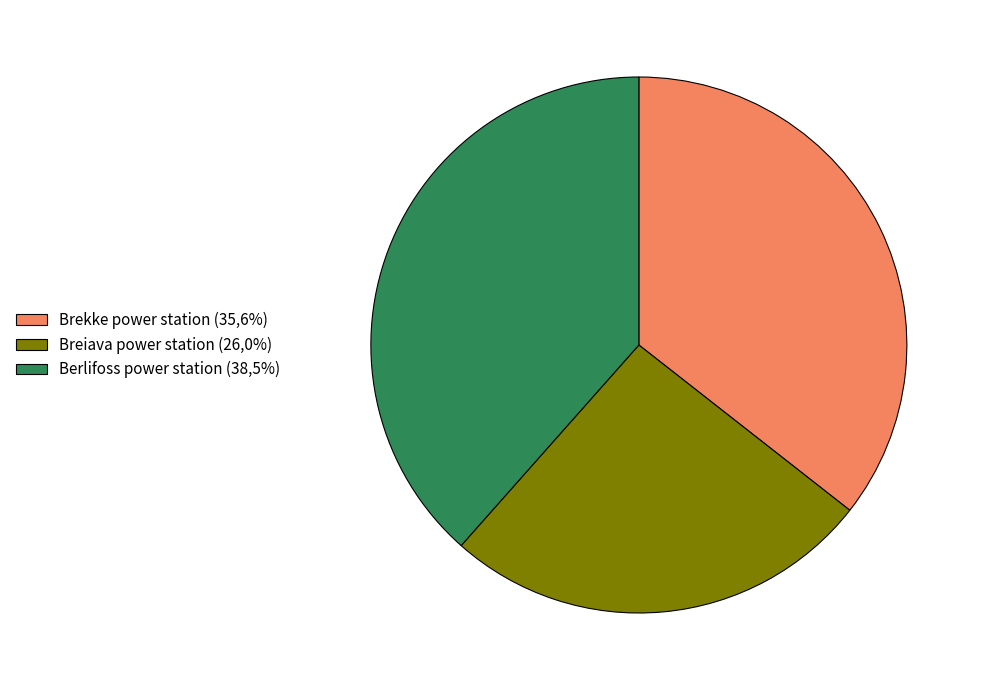

Which slice is the smallest?

Breiava power station